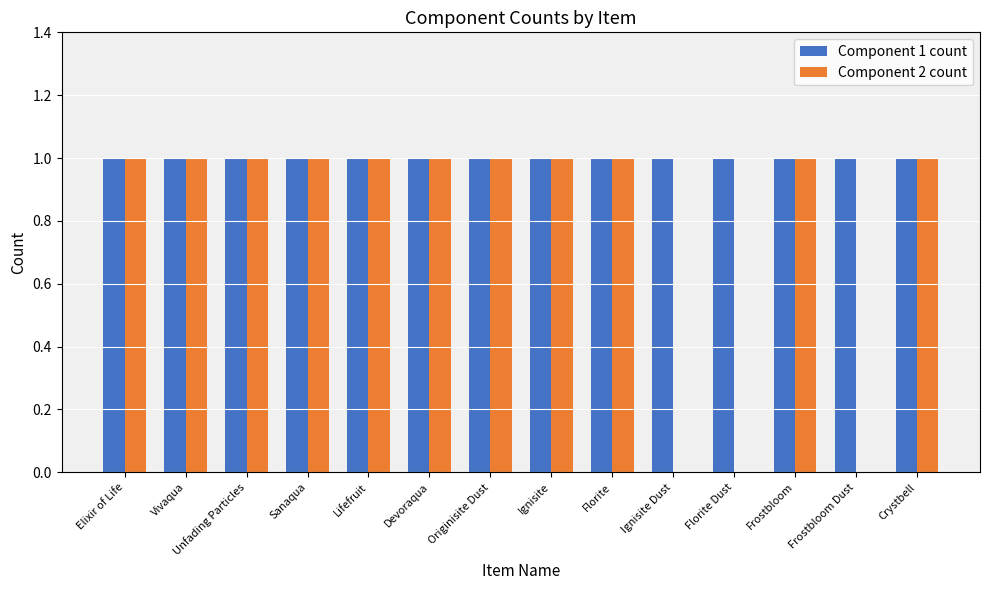

Which series has the largest total across all categories?

Component 1 count